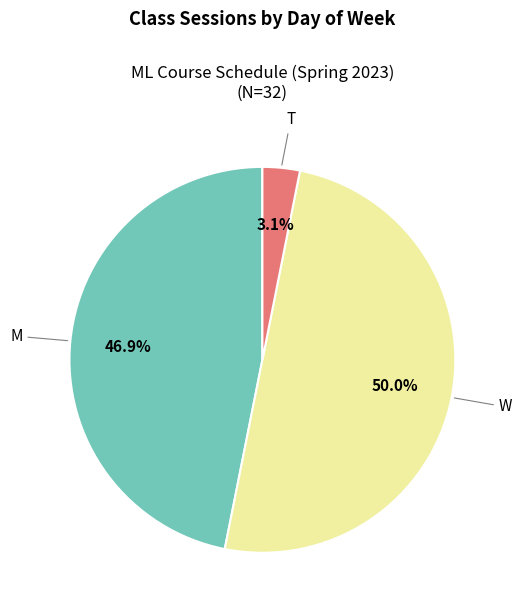

How many segments does this pie chart have?

3